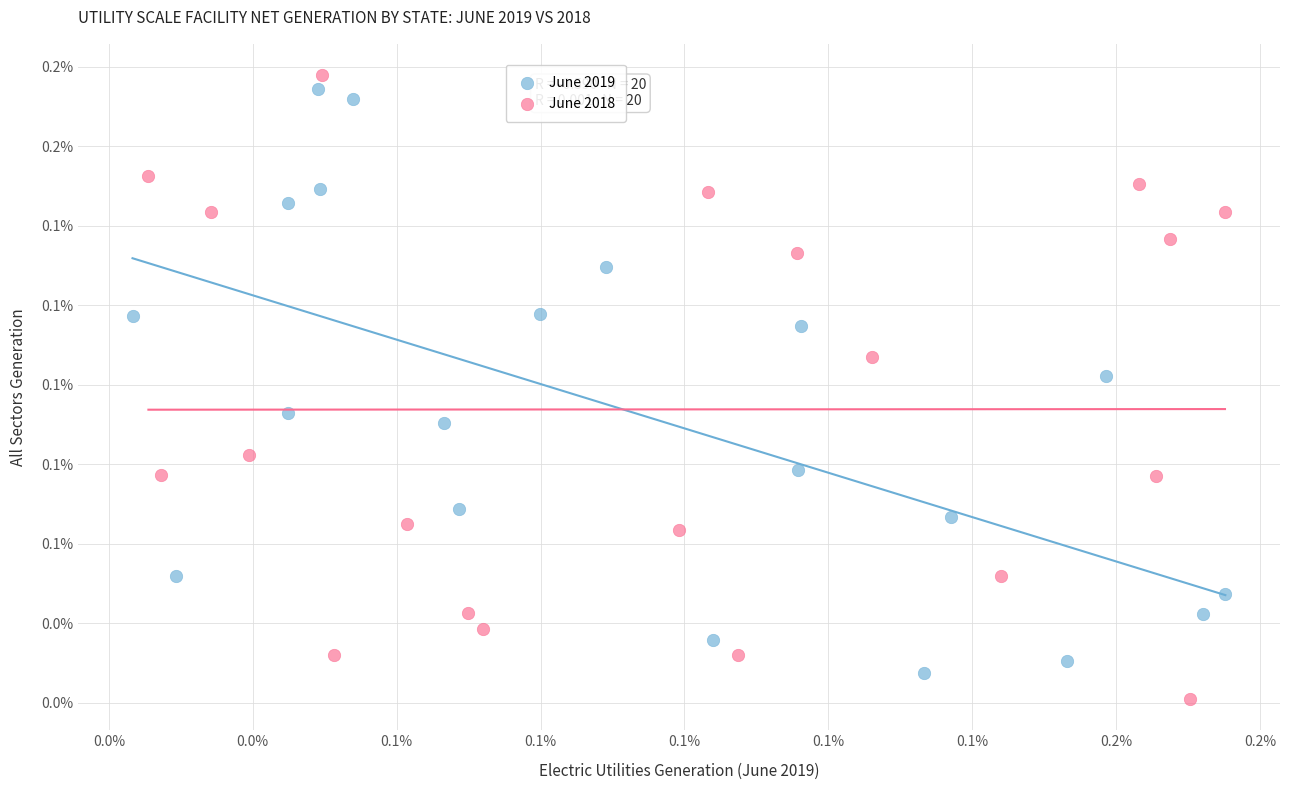

What are all the series names shown in the legend?

June 2019, June 2018